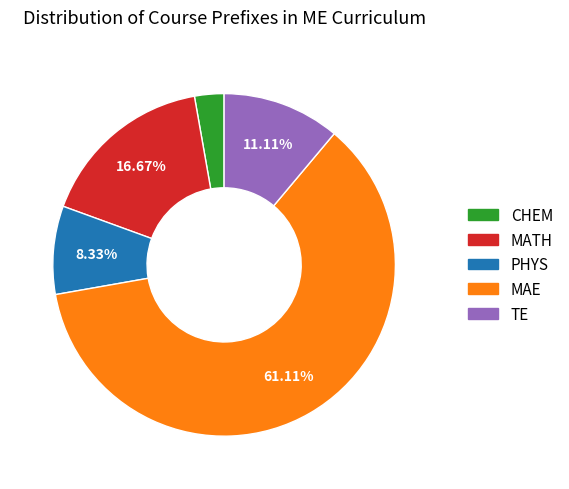

How many slices are in this pie chart?

5